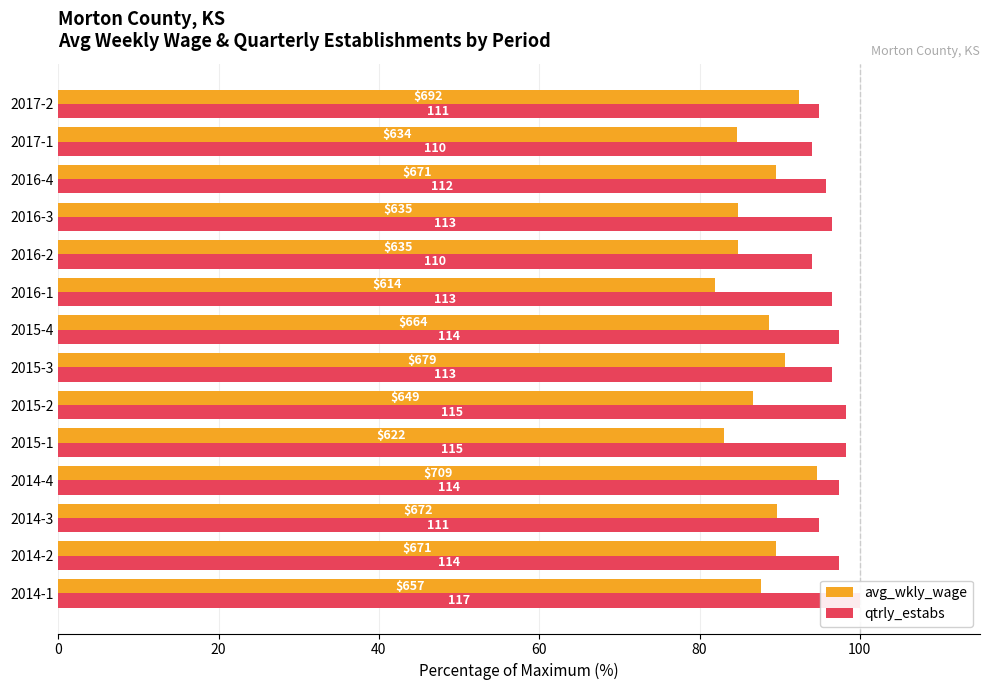

What is the difference between the second highest and minimum values in the avg_wkly_wage series?

10.4